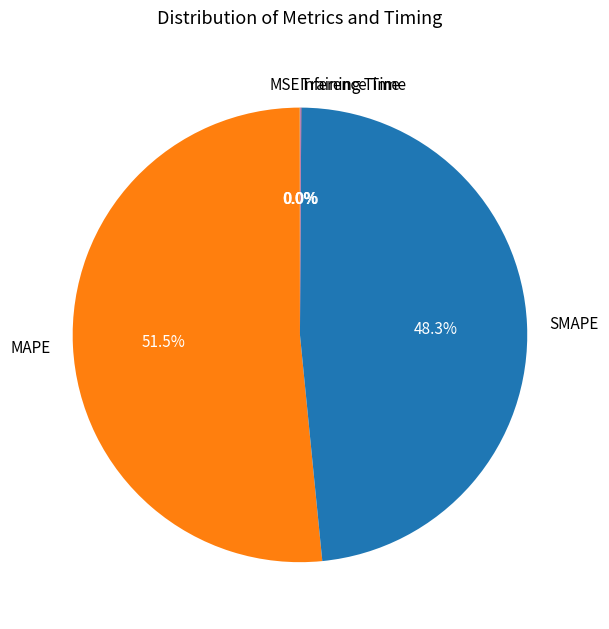

Approximately how many times larger is the value at MAPE compared to SMAPE?

1.1